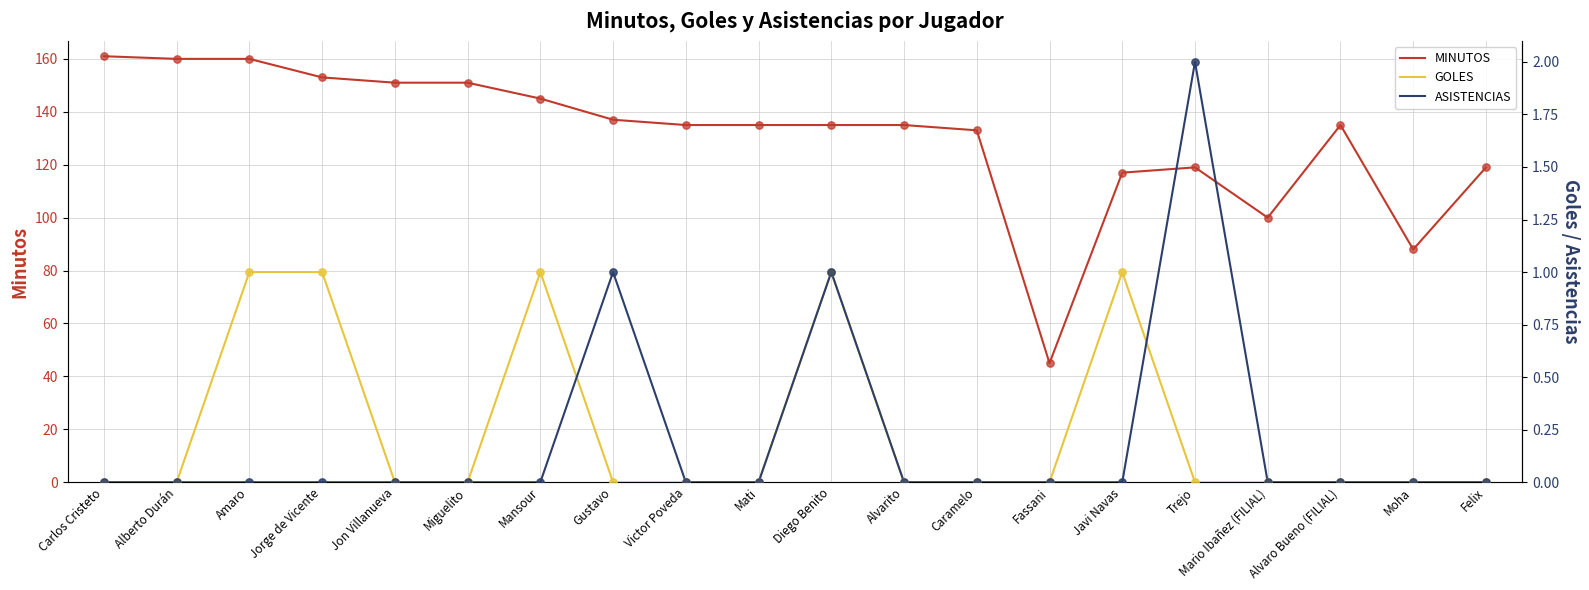

At how many categories does at least one series exceed 65?

19